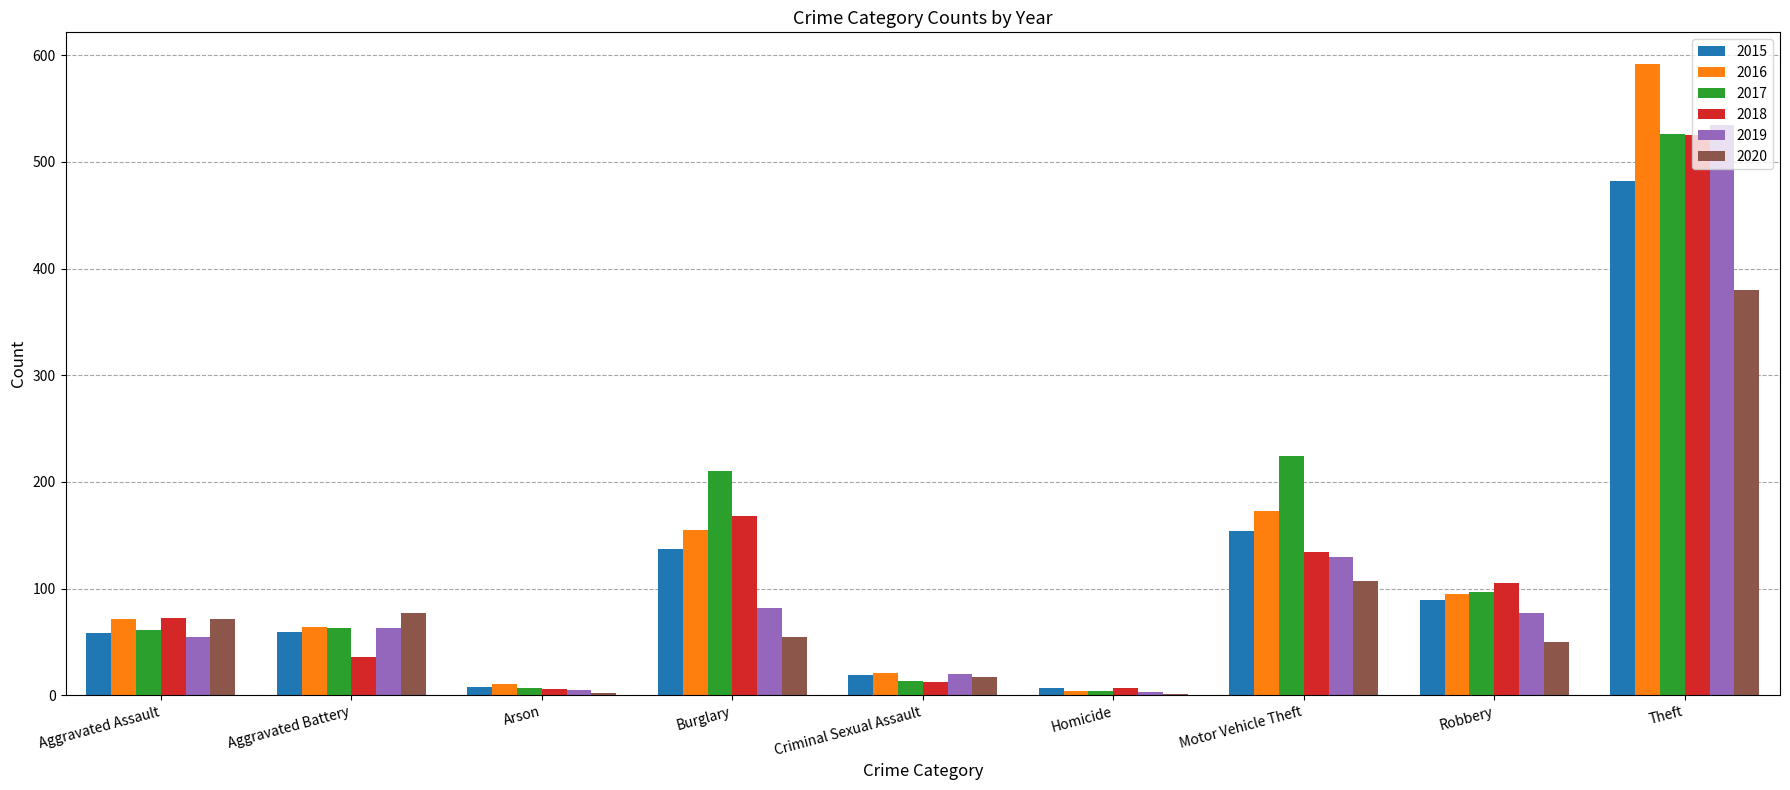

What is the total value across all series at Homicide?

26